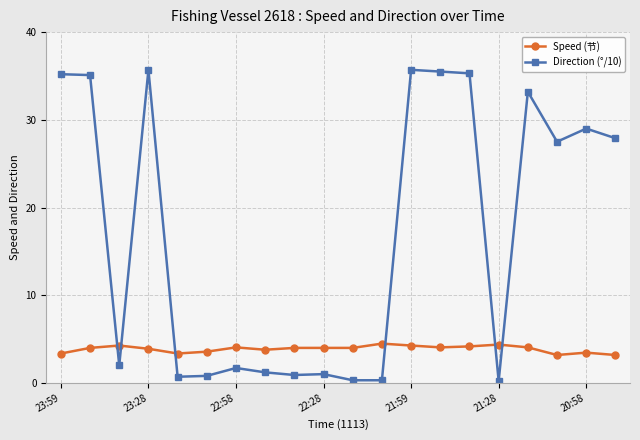

True or false: Direction (°/10) has more than 1 points higher than both neighbors.

True